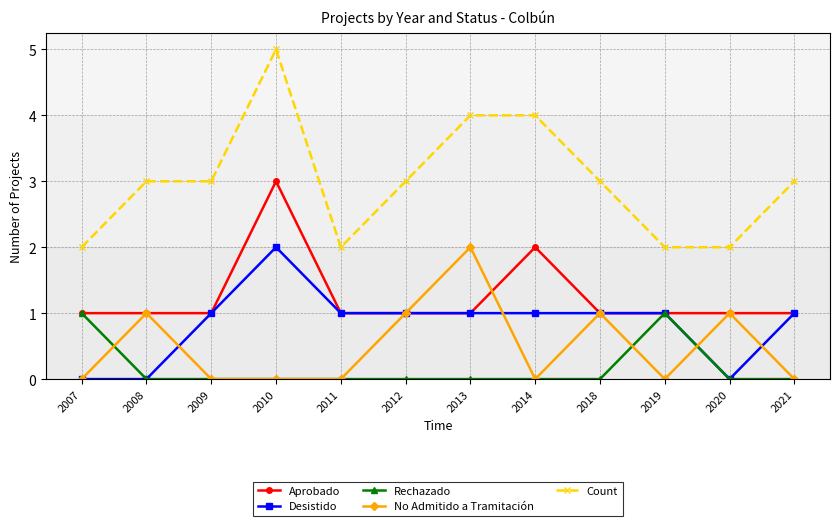

At which label does No Admitido a Tramitación reach its peak?

2013